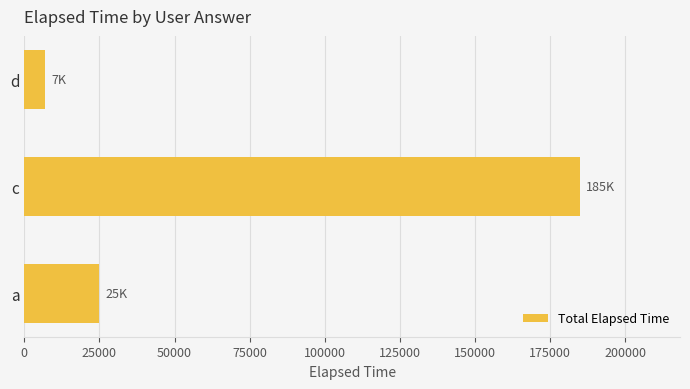

List the labels in order of value, smallest first.

d, a, c